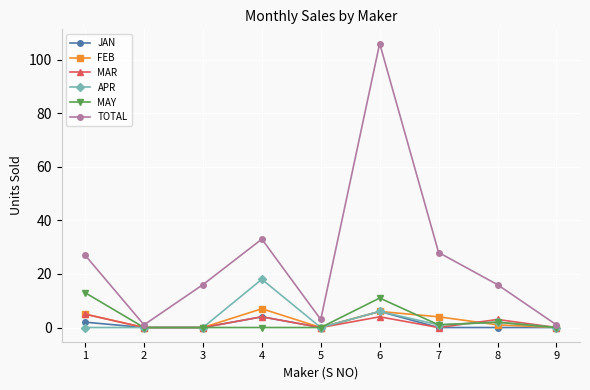

Which series has the largest range (max minus min)?

TOTAL